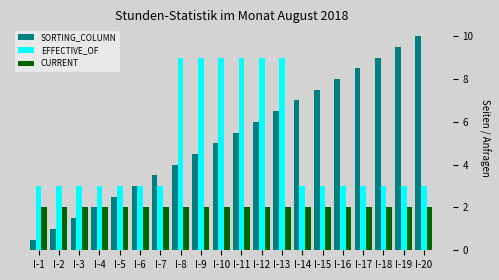

What is the spread (max minus min) of values at I-6?

1.0